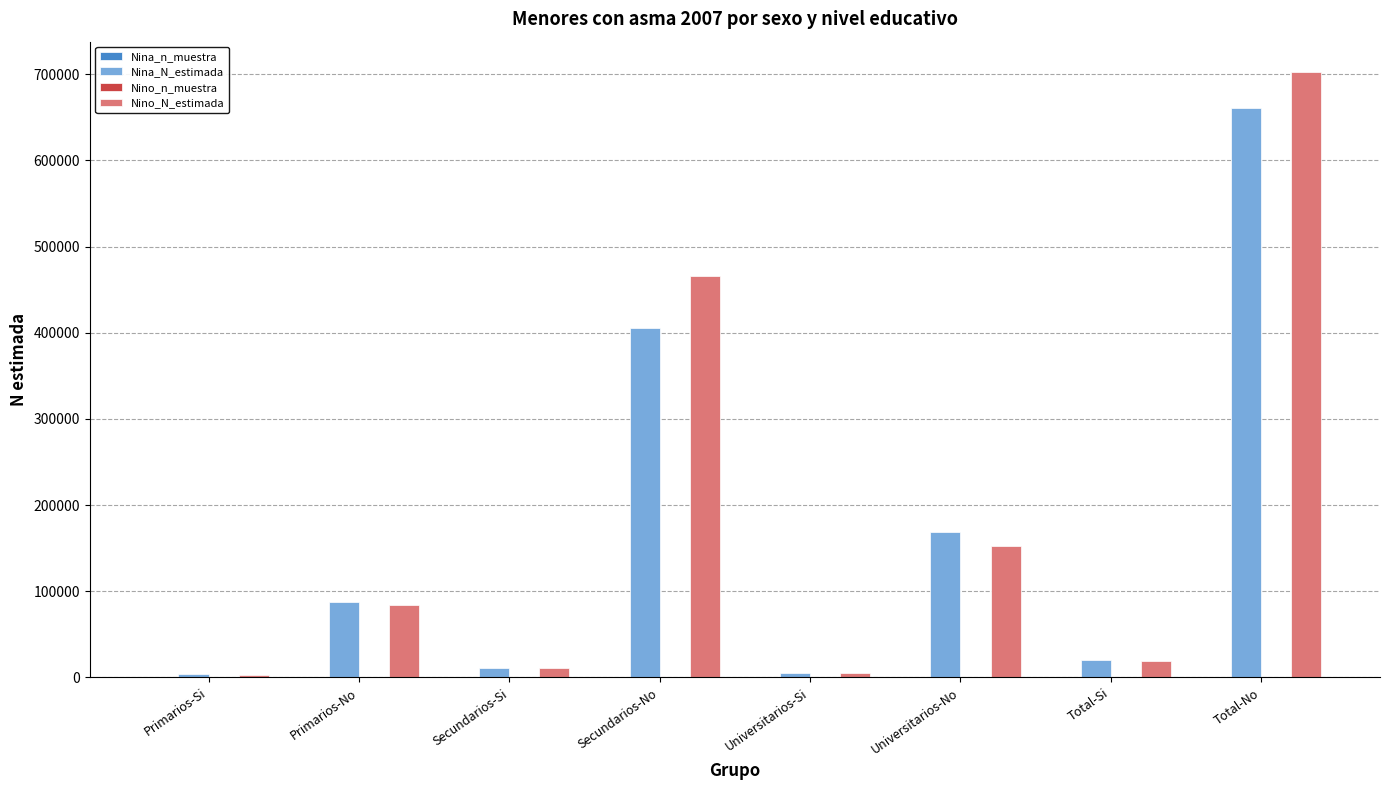

What is the sum of all Nina_N_estimada values?

1362041